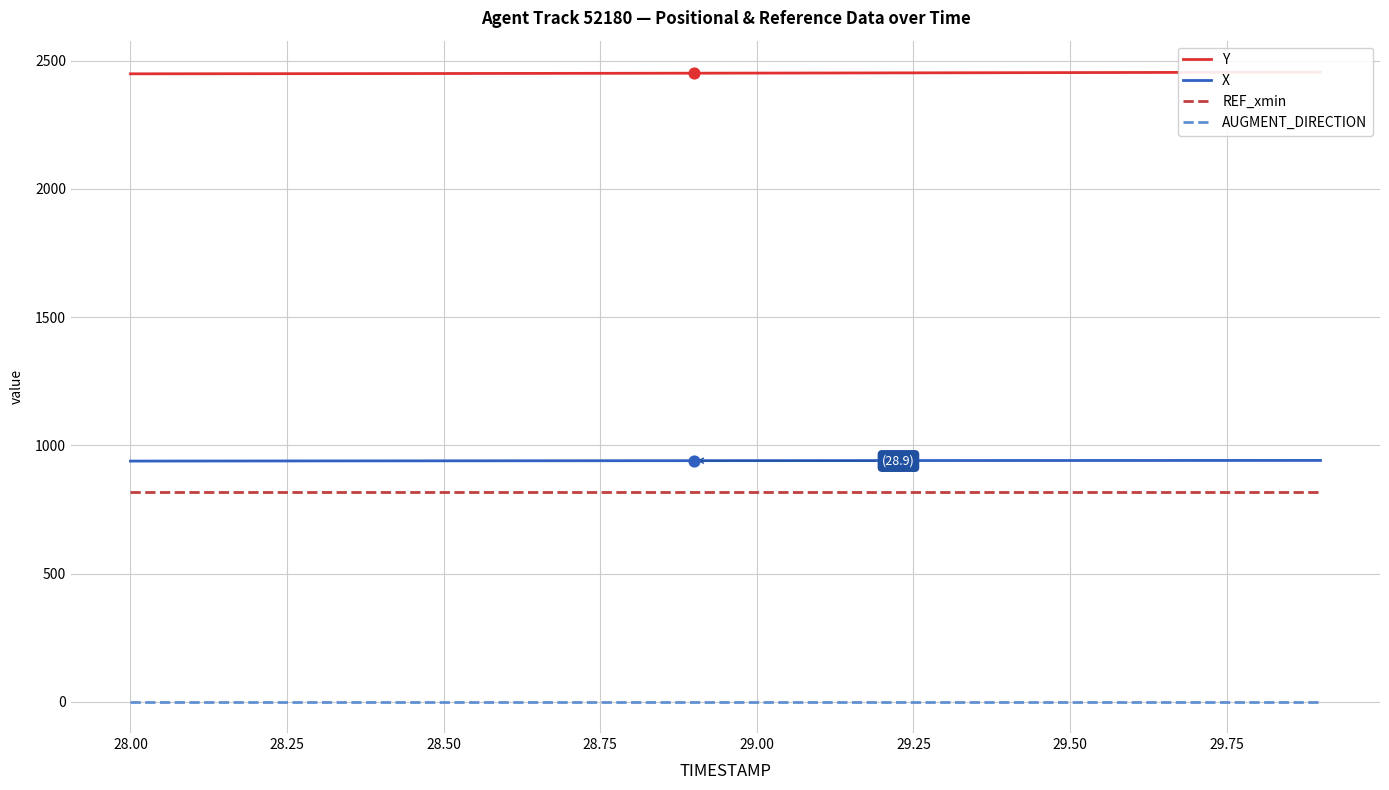

Which series has the largest Y range (max minus min)?

Y